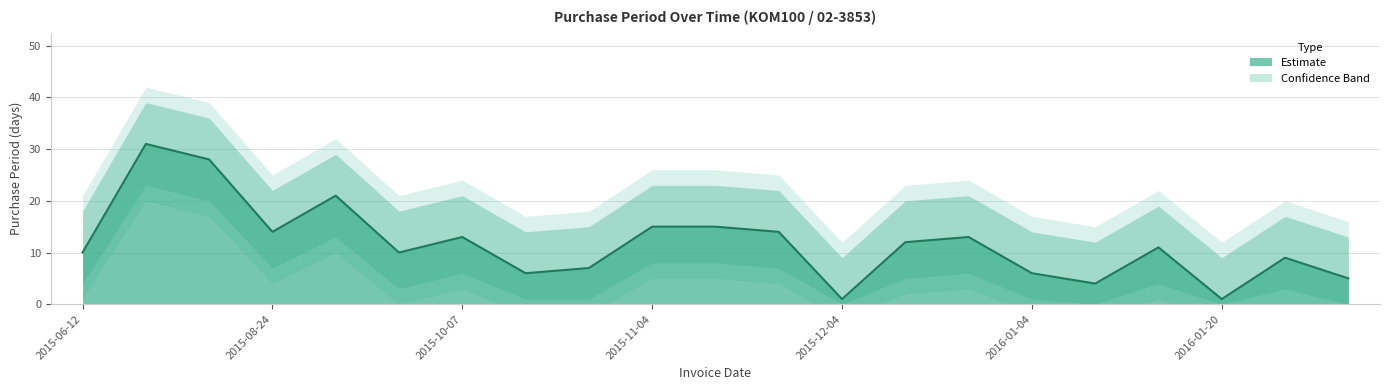

True or false: PurchasePeriod_lower and PurchasePeriod_upper cross at least once.

False